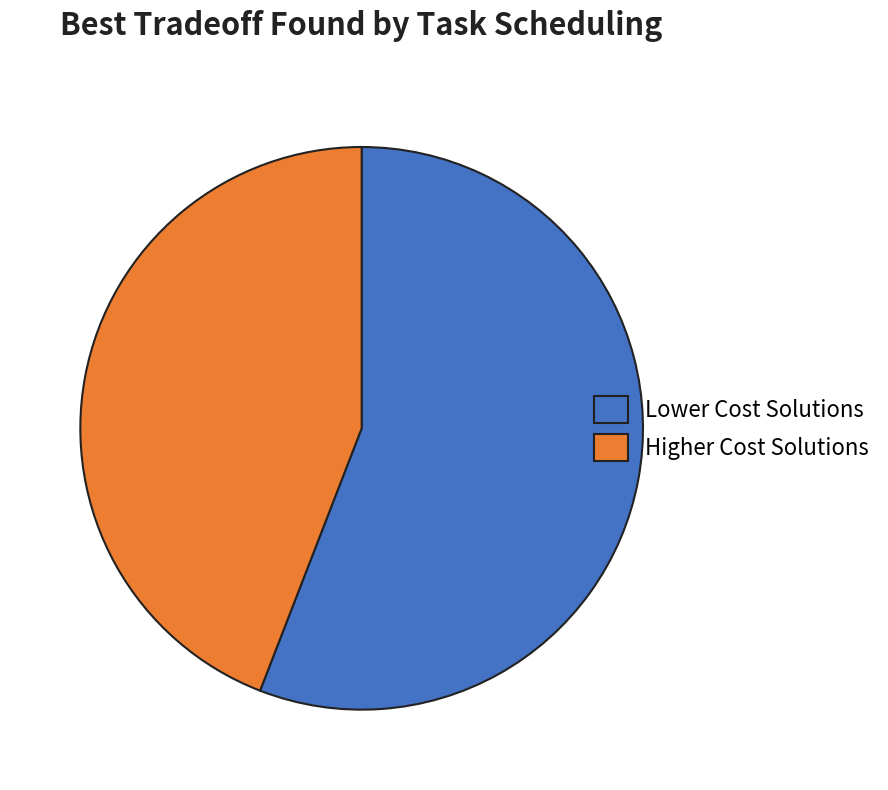

Rank the categories by value from lowest to highest.

Higher Cost Solutions, Lower Cost Solutions